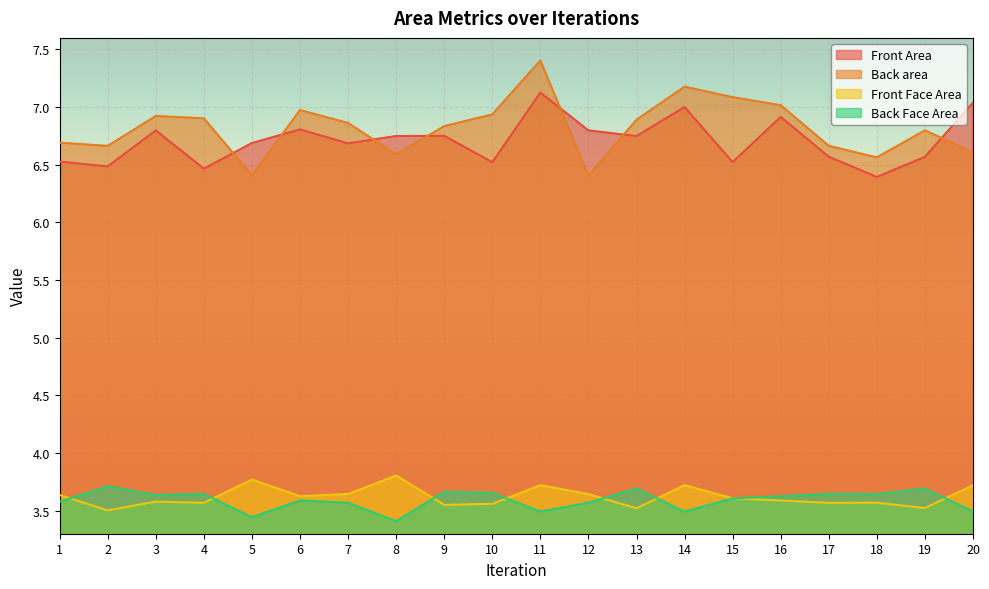

At 5, list the series in order from smallest to largest.

Back Face Area, Front Face Area, Back area, Front Area